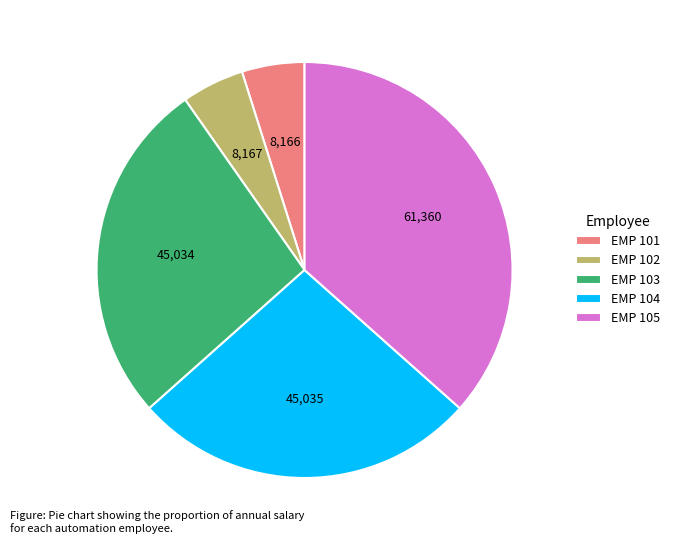

Is the sum of EMP 103 and EMP 104 greater than half?

Yes